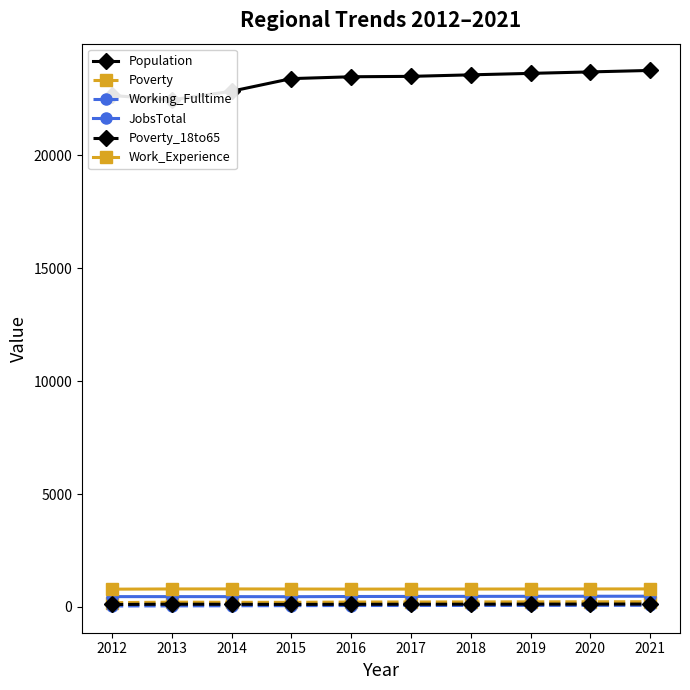

True or false: Work_Experience has a value of 794 at 2015.

True